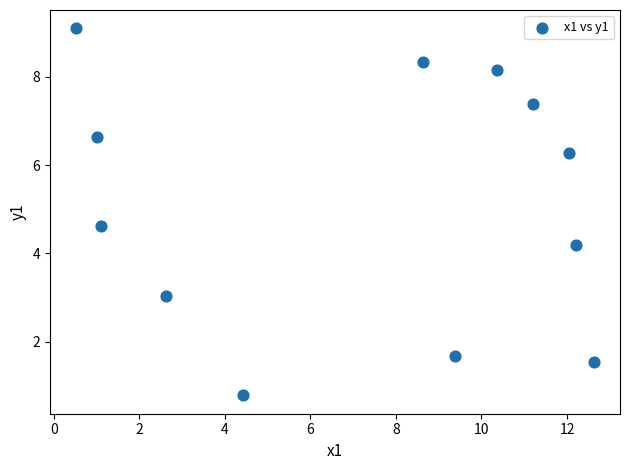

What is the average Y value?

5.1